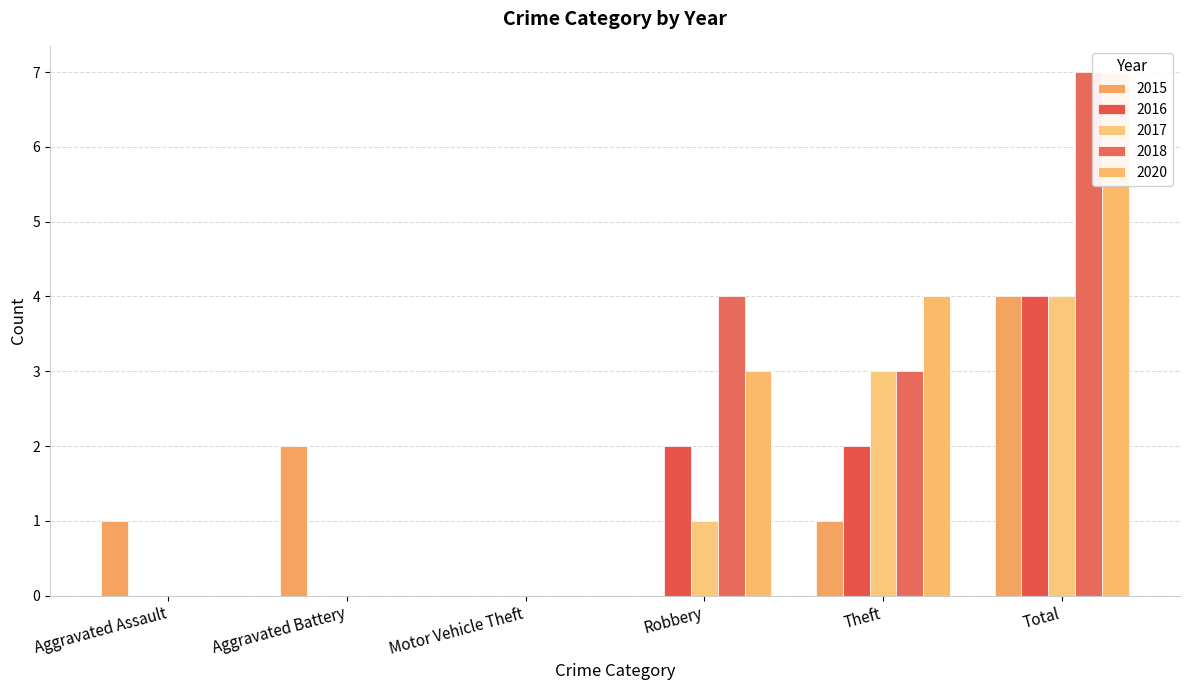

How many values in the 2020 series are below 3?

3